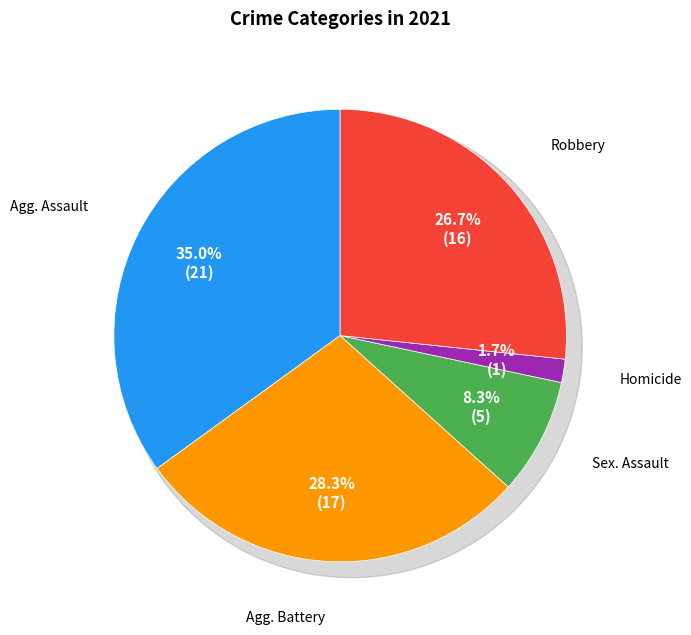

Is Homicide the majority of the pie?

No